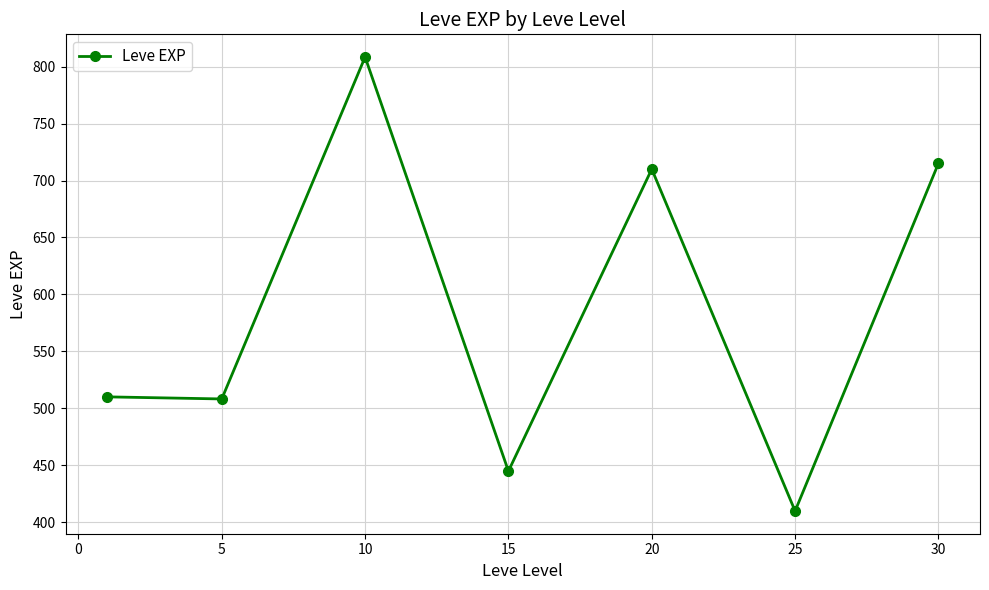

True or false: the data has more than 2 interior local peaks.

False